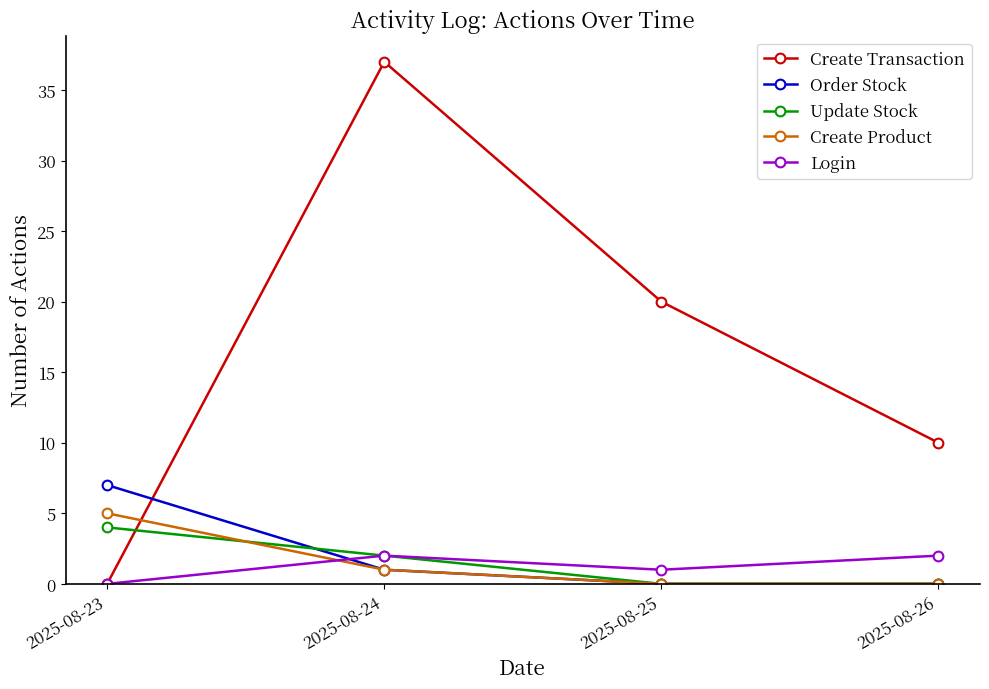

Which series has the largest total across all categories?

Create Transaction